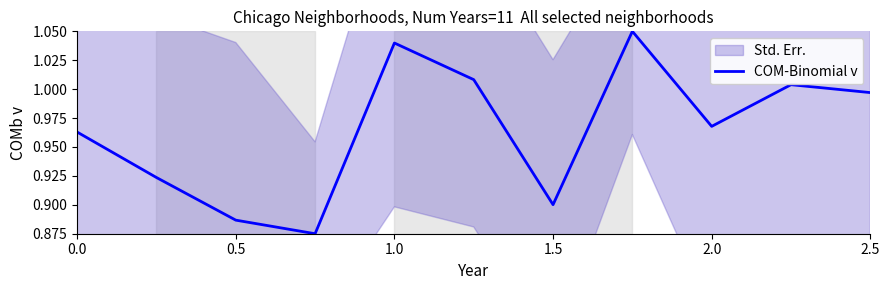

True or false: COM-Binomial v has a value of 1.2 at 1.5.

False